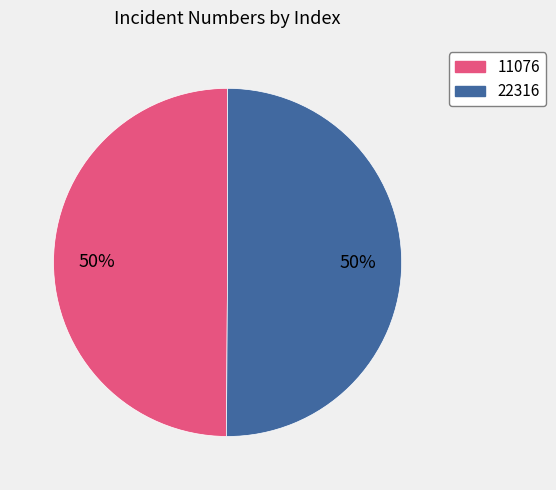

How many slices are in this pie chart?

2